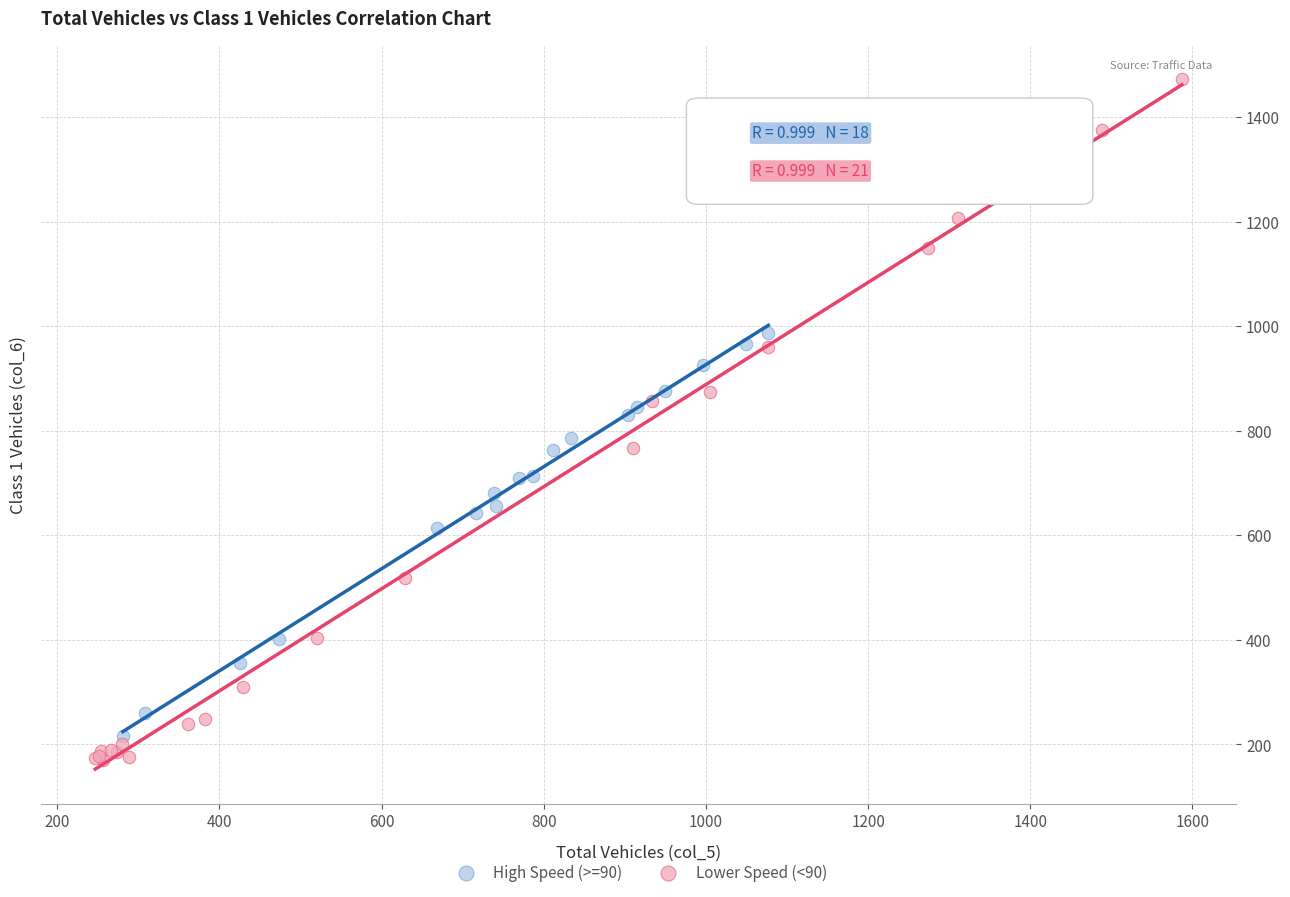

What are all the series names shown in the legend?

High Speed (>=90), Lower Speed (<90)